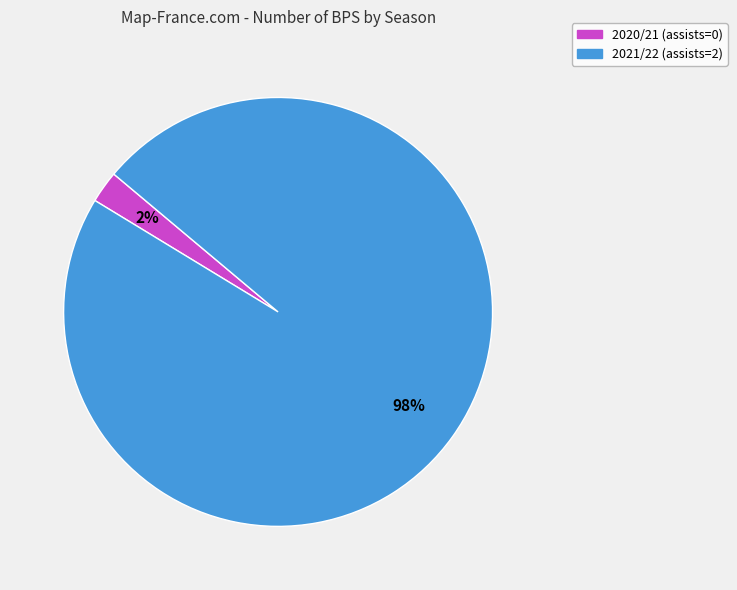

The 2021/22 (assists=2) slice represents 91% of the pie. True or false?

False